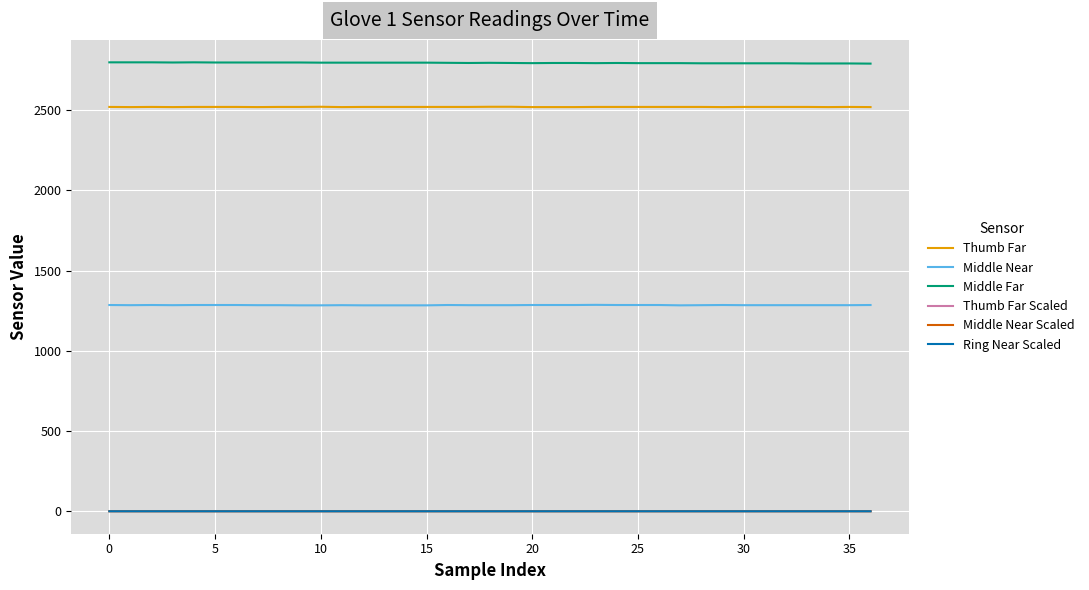

How many lines are shown in the chart?

6